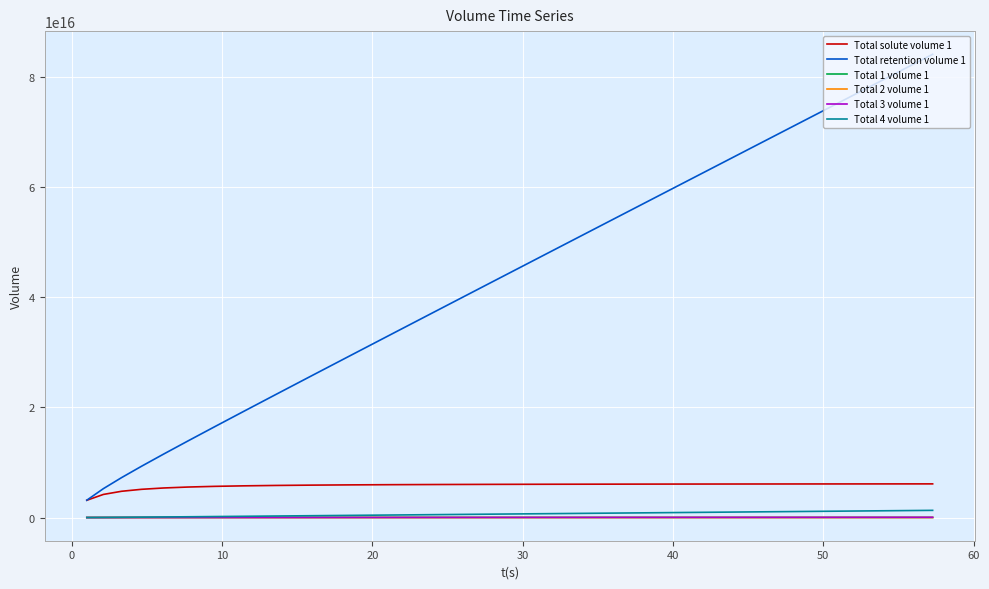

Which series has the widest spread of values?

Total retention volume 1